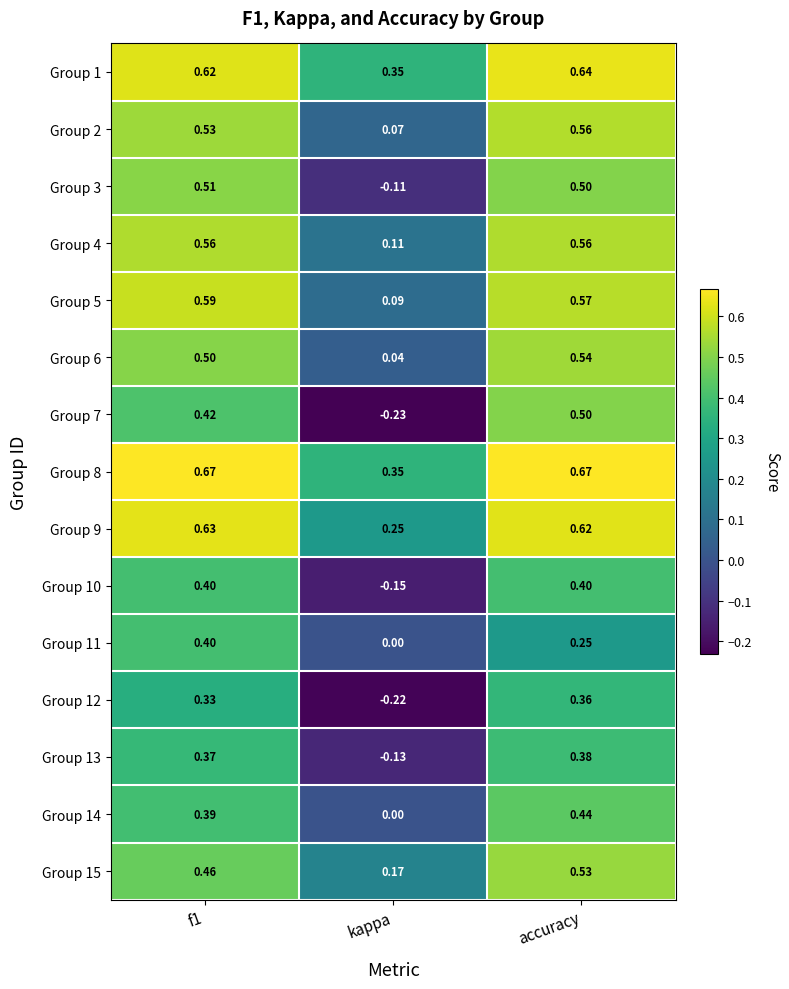

At which label does Group 15 reach its minimum?

kappa